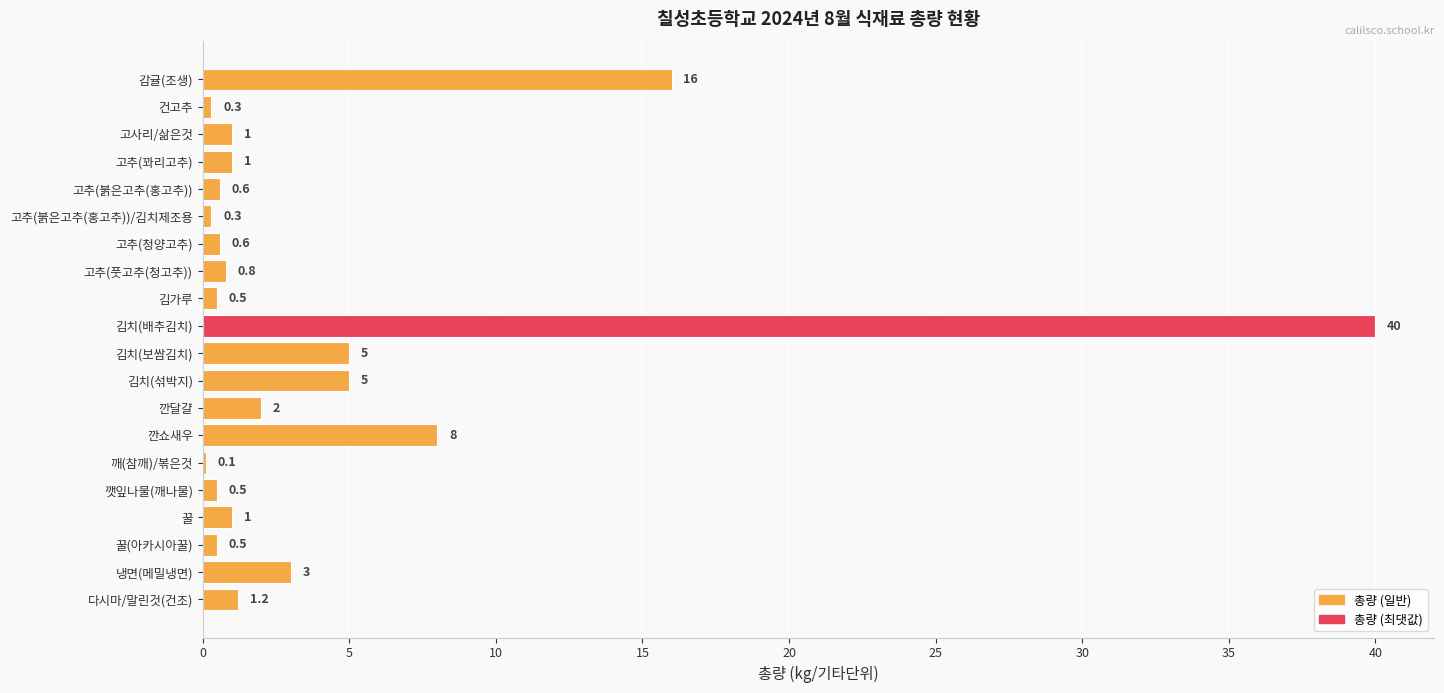

What is the sum of the values at 고추(꽈리고추) and 냉면(메밀냉면)?

4.0